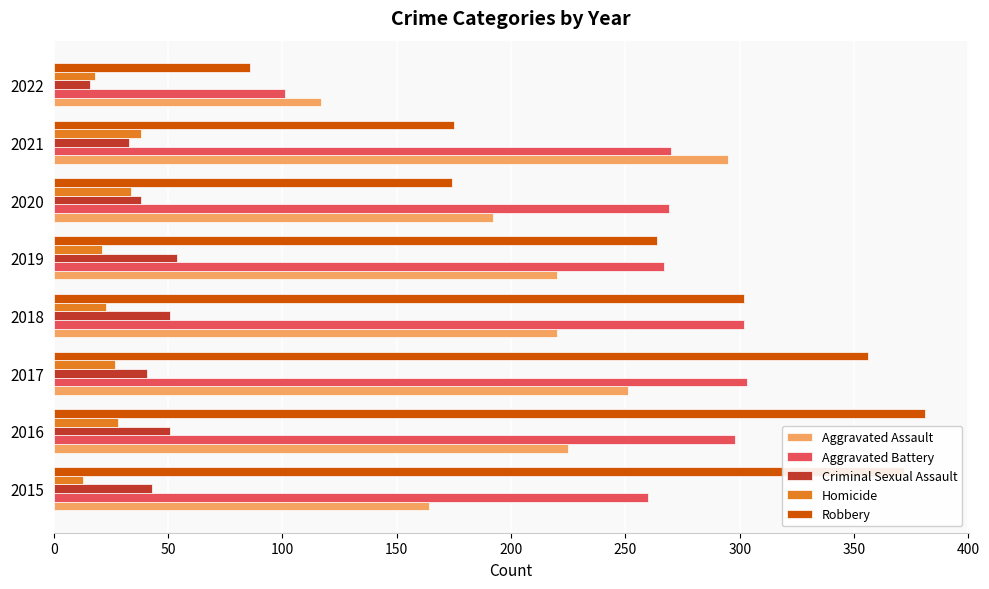

At which category does the chart reach its peak across all series?

2016